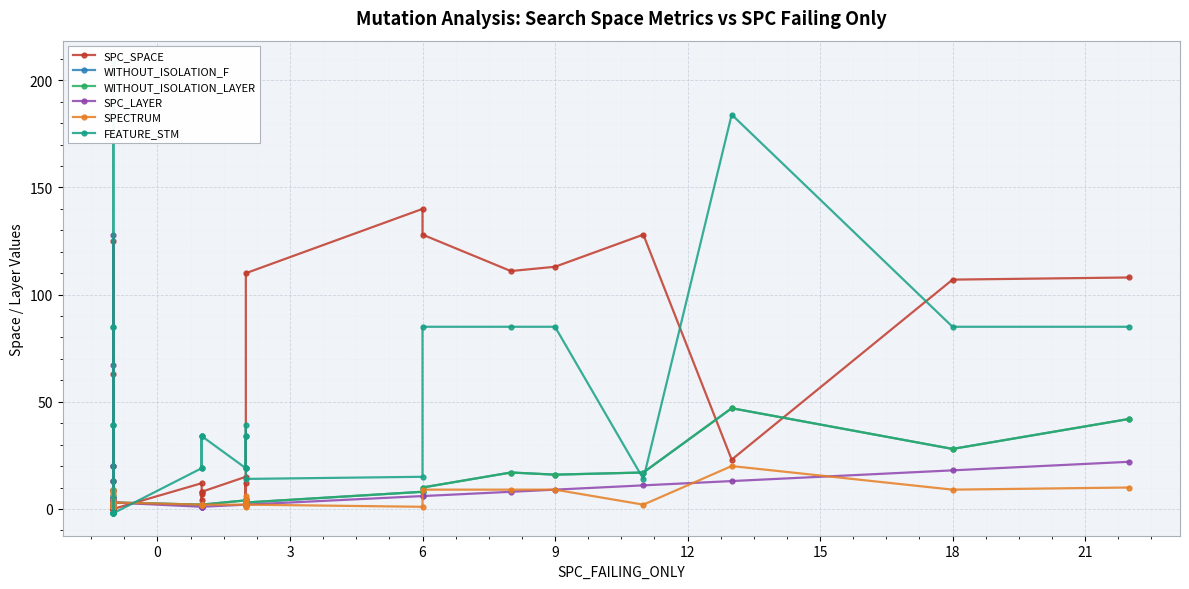

True or false: SPECTRUM has a value of 3 at 15.

False